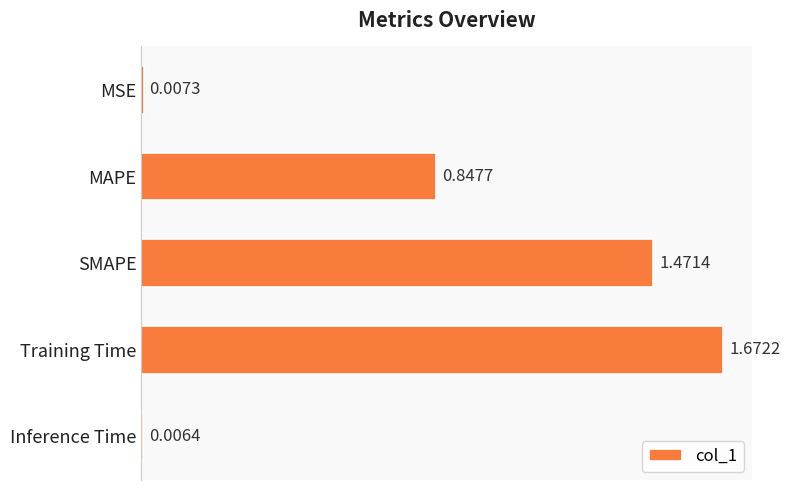

Rank the categories by value from highest to lowest.

Training Time, SMAPE, MAPE, MSE, Inference Time